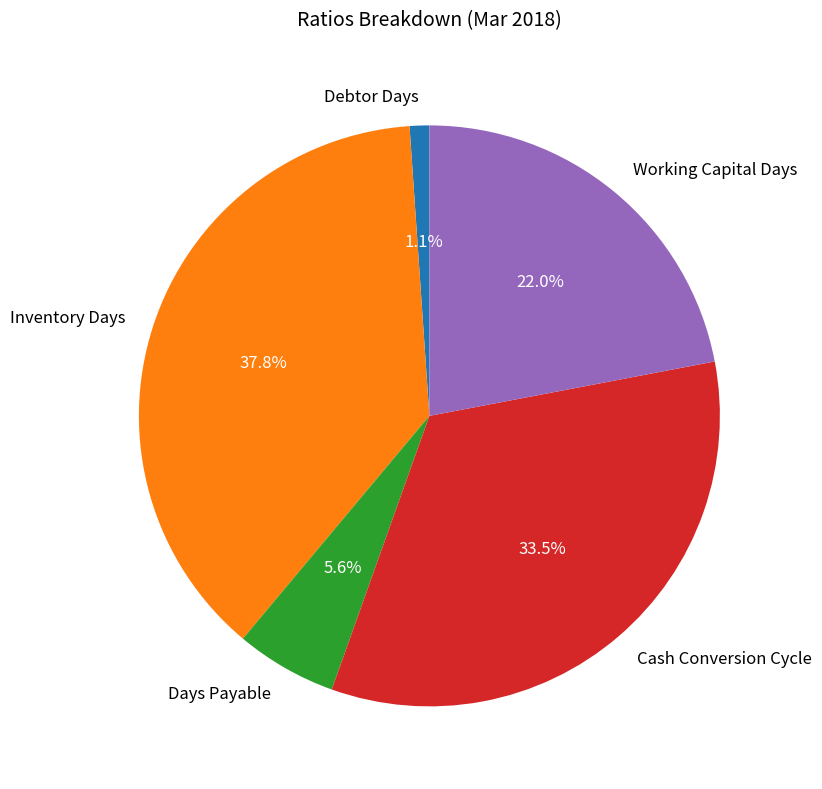

What is the ratio of the value at Cash Conversion Cycle to the value at Inventory Days?

0.9